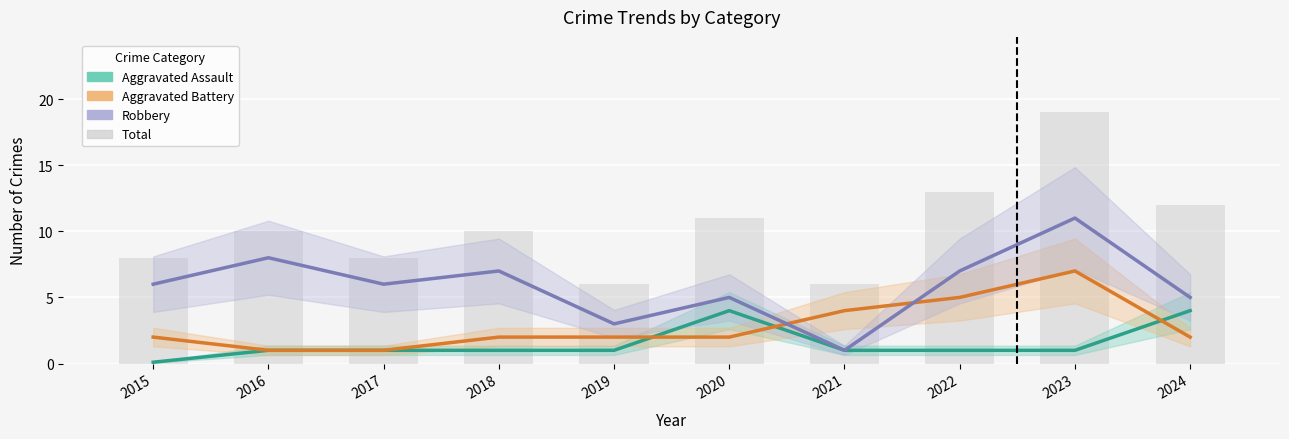

Between 2018 and 2024, which series saw the biggest shift?

Aggravated Assault